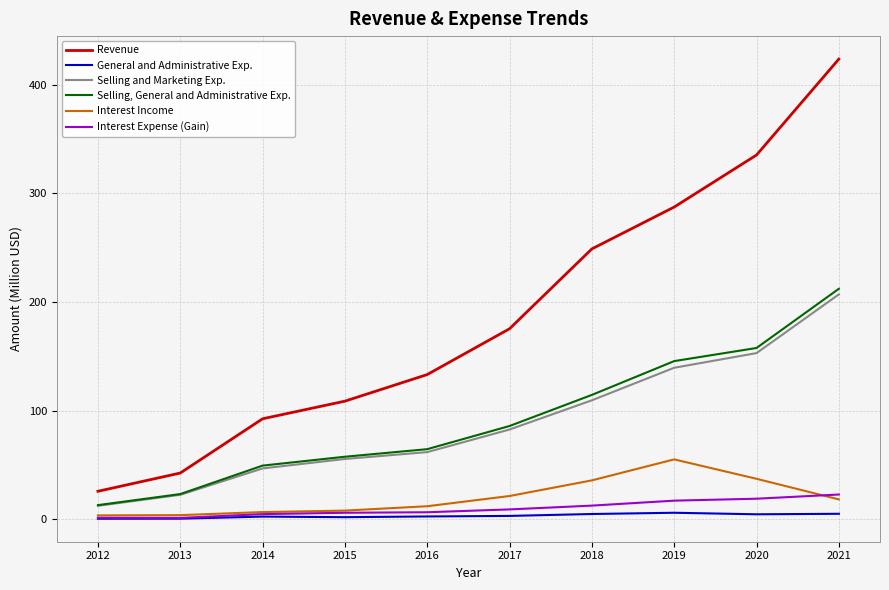

What is the difference between the highest and lowest values at 2018?

244.0